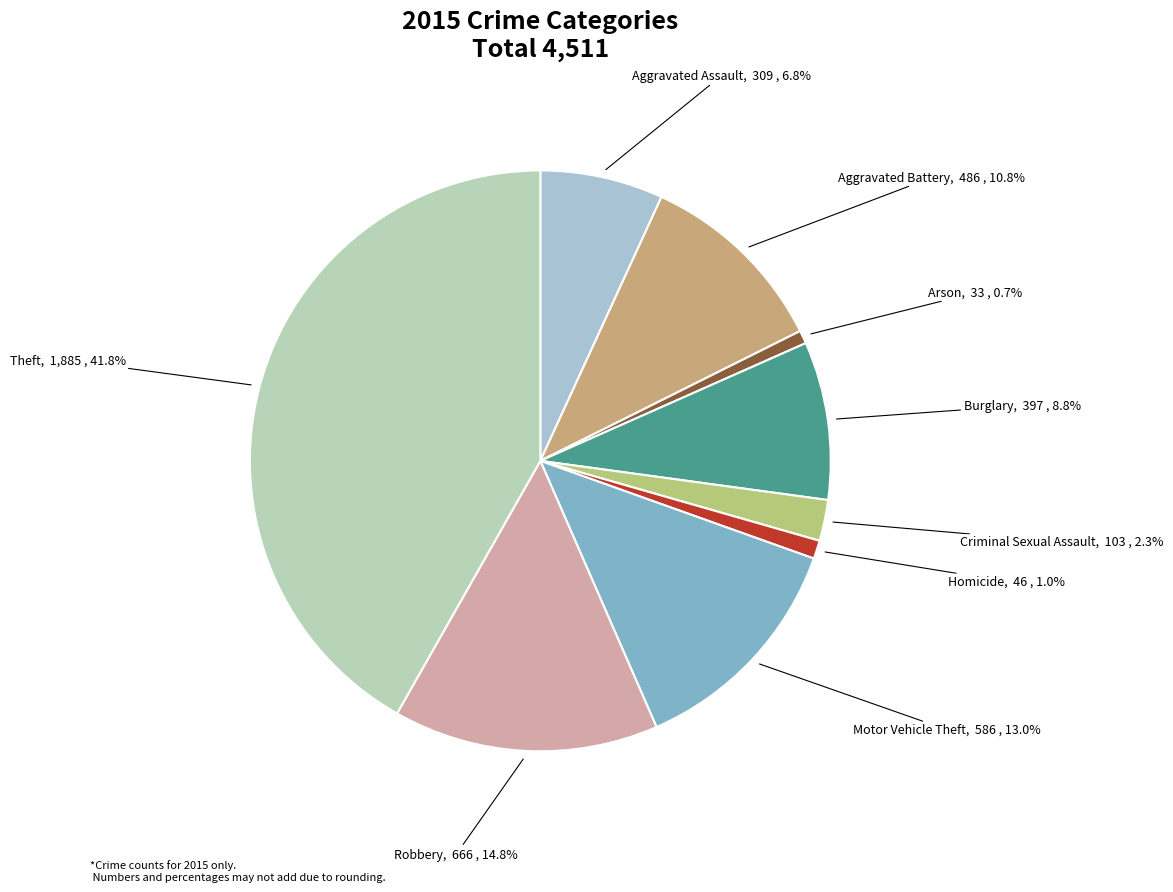

Count the number of slices in the pie.

9